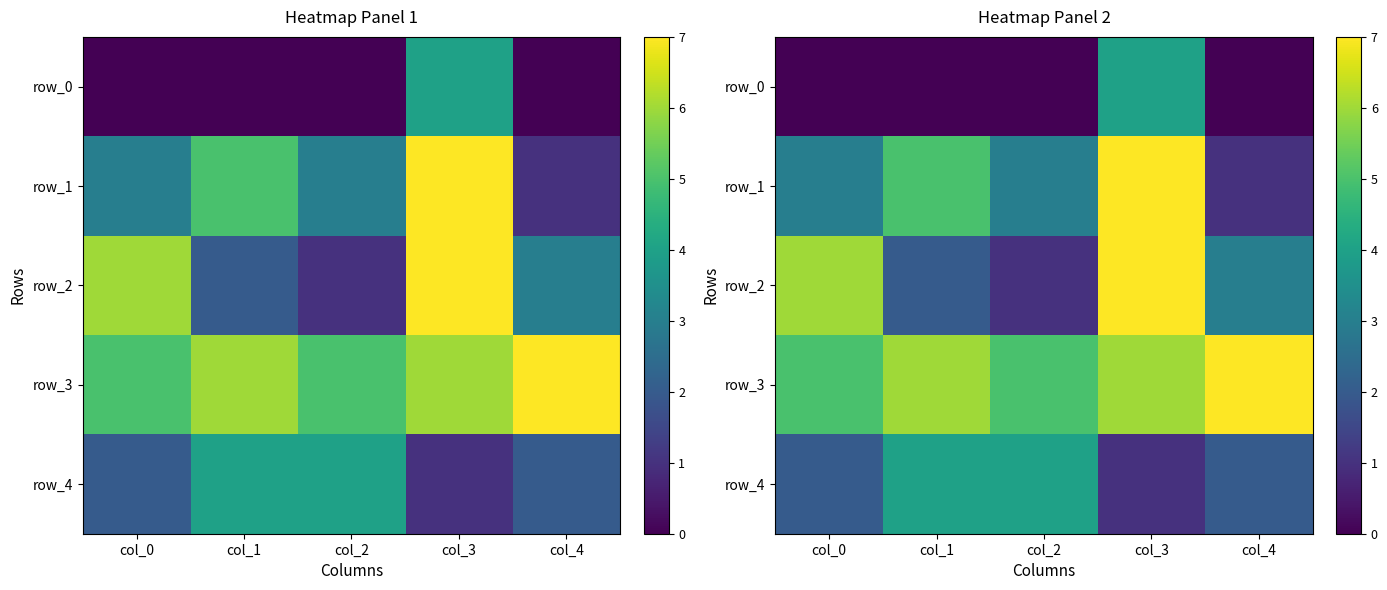

What is the spread (max minus min) of values at col_4?

7